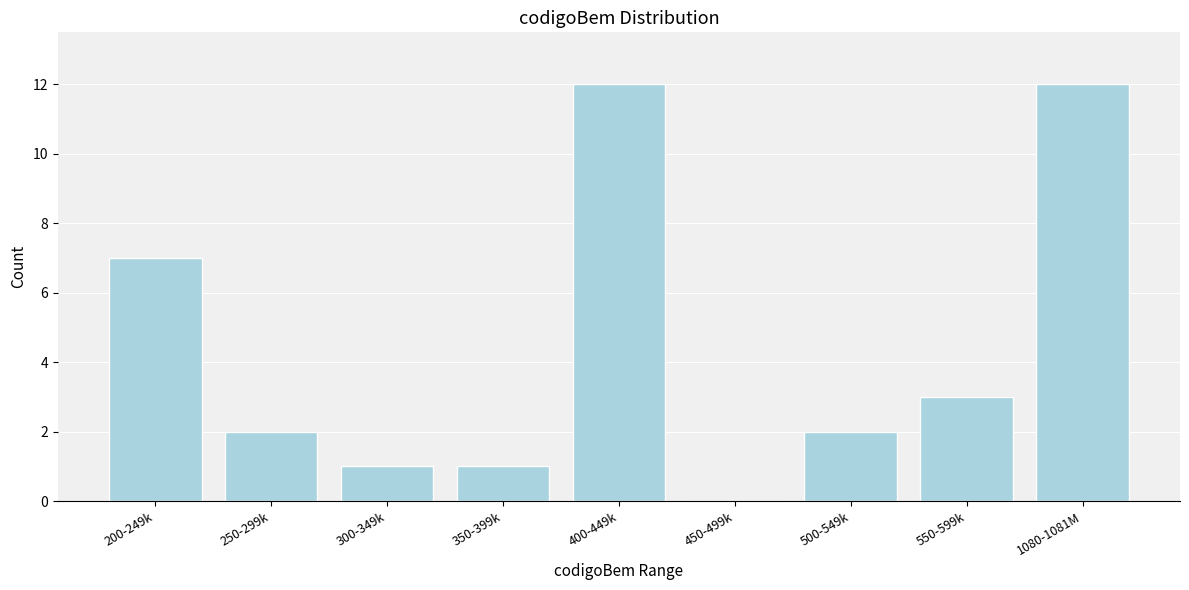

Reading left to right, list all the values displayed in this chart.

200-249k=7	250-299k=2	300-349k=1	350-399k=1	400-449k=12	450-499k=0	500-549k=2	550-599k=3	1080-1081M=12